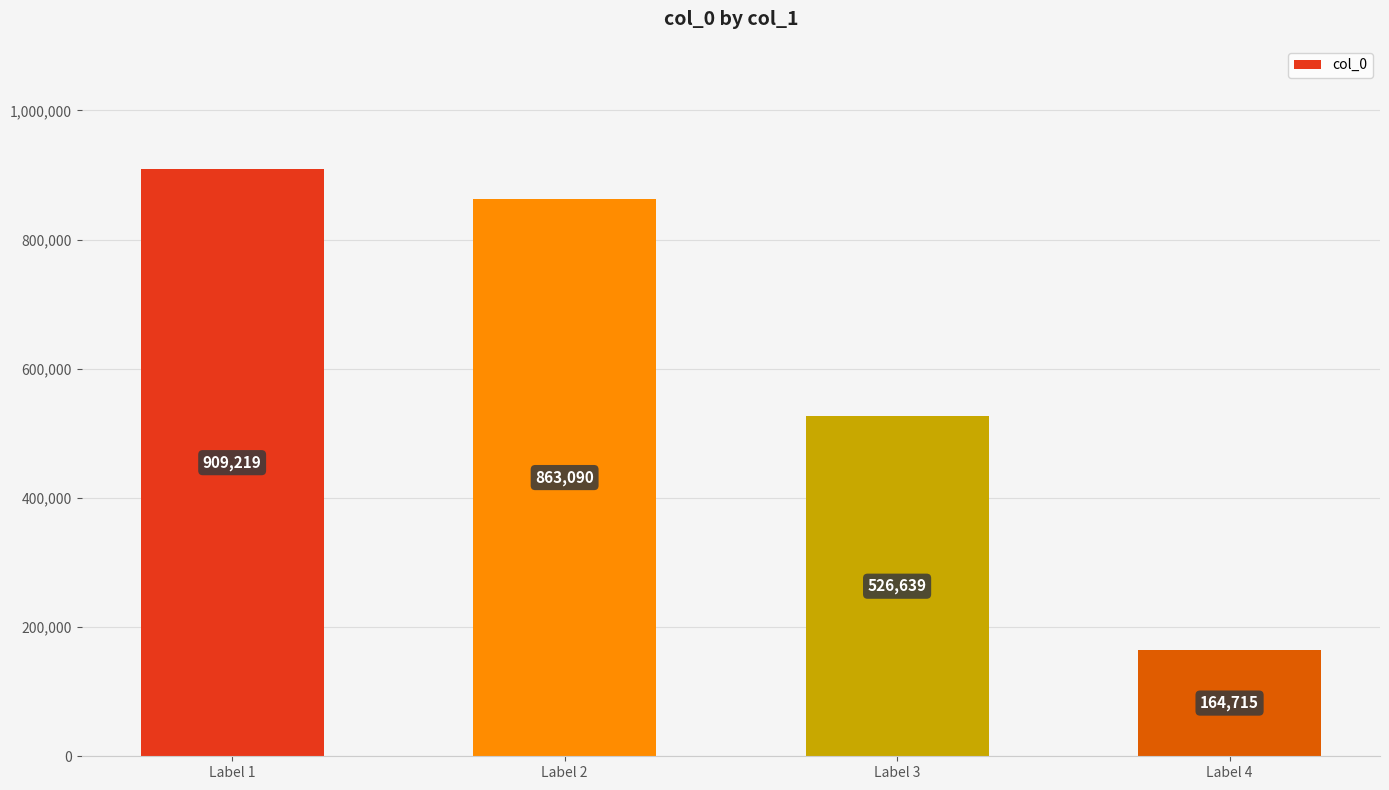

List the labels in order of value, largest first.

Label 1, Label 2, Label 3, Label 4